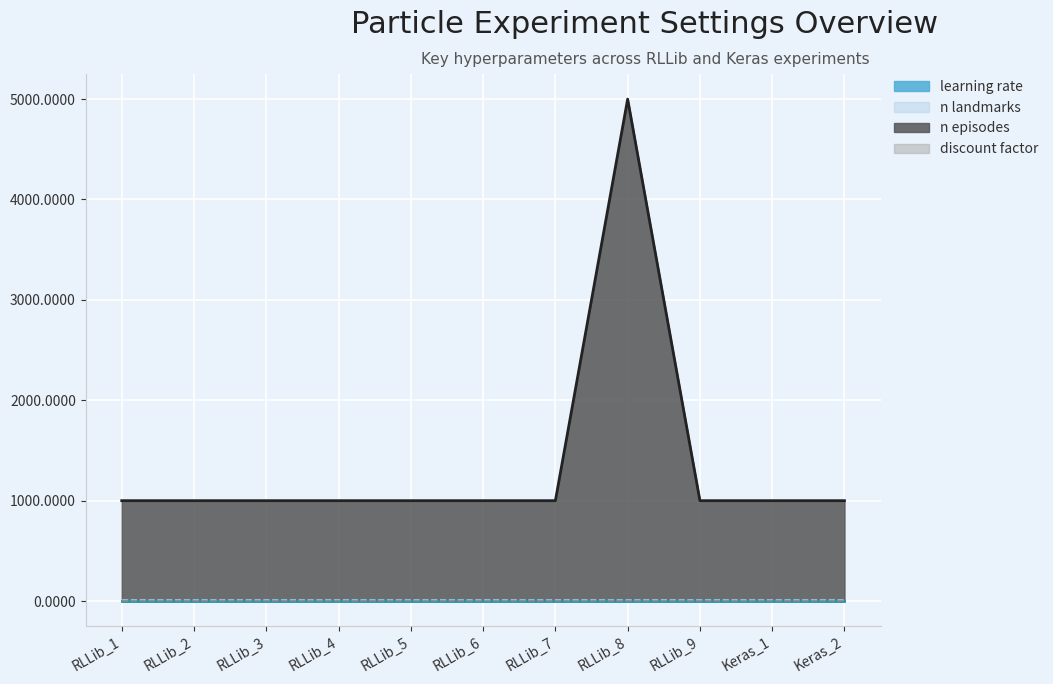

What is the difference between the highest and lowest values at RLLib_8?

5000.0